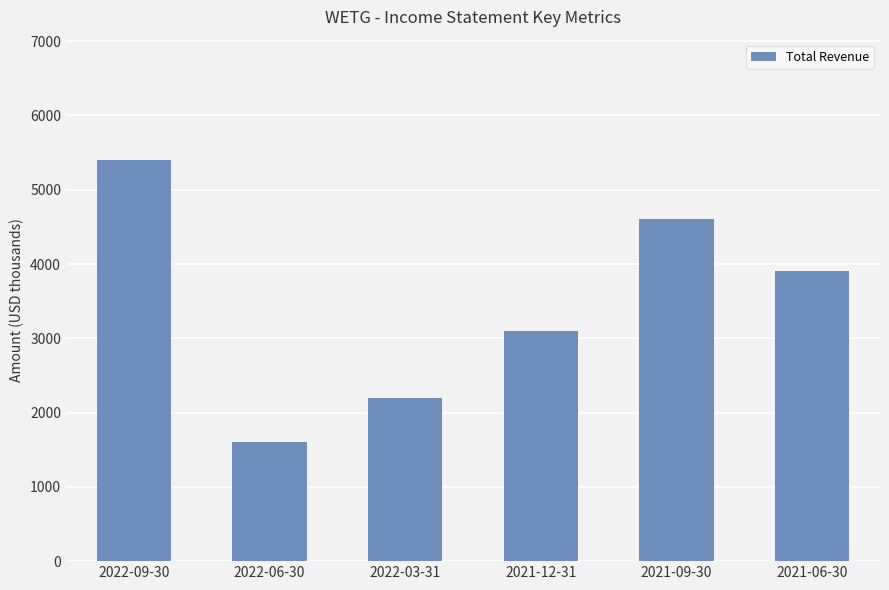

What is the approximate value at 2021-09-30?

4600